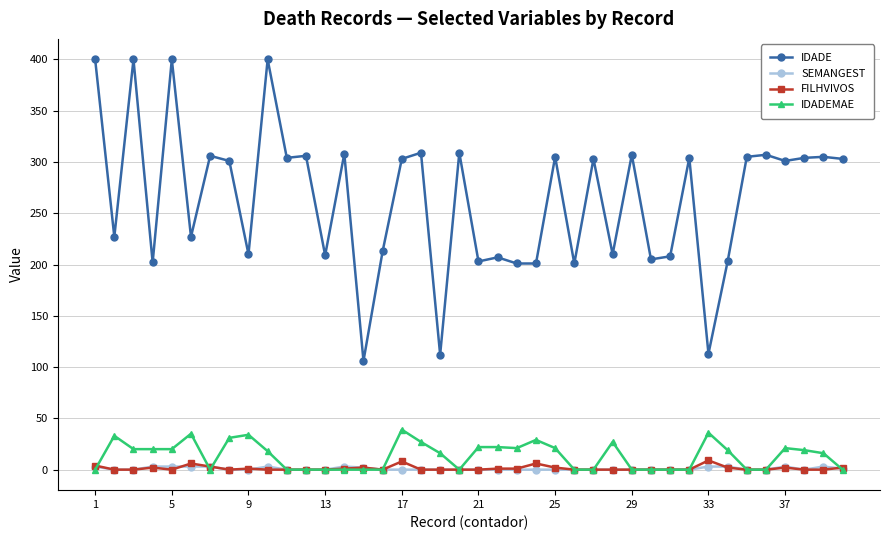

True or false: SEMANGEST has more than 0 interior local peaks.

True